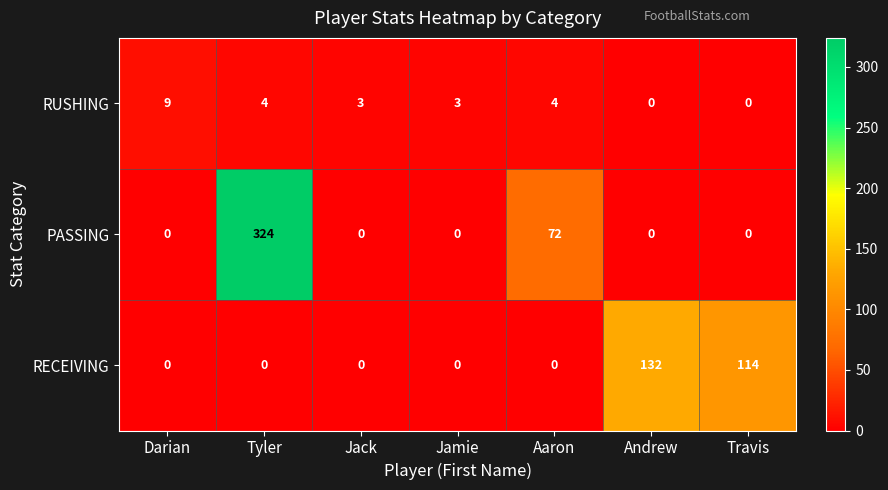

Is it true that PASSING equals 0 at Darian?

True